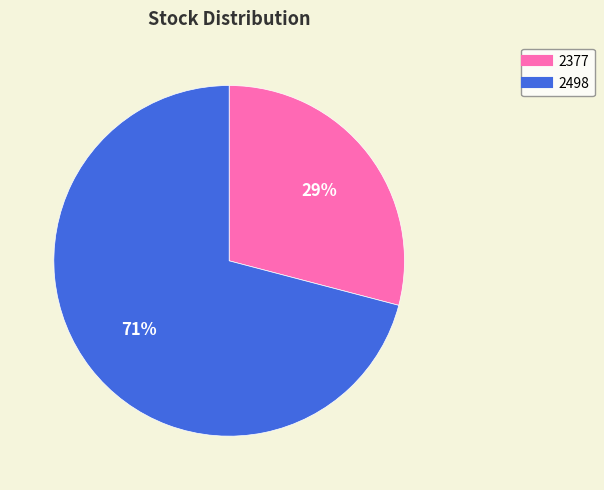

Does 2377 account for over 50% of the chart?

No